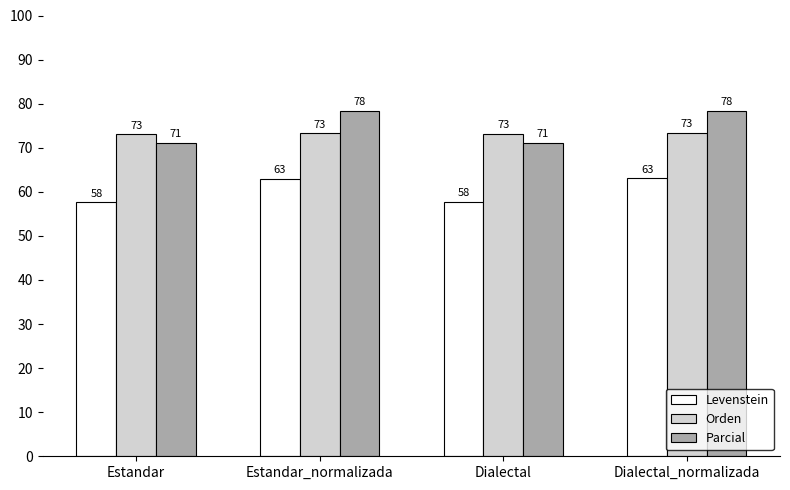

What are all the series names shown in the legend?

Levenstein, Orden, Parcial